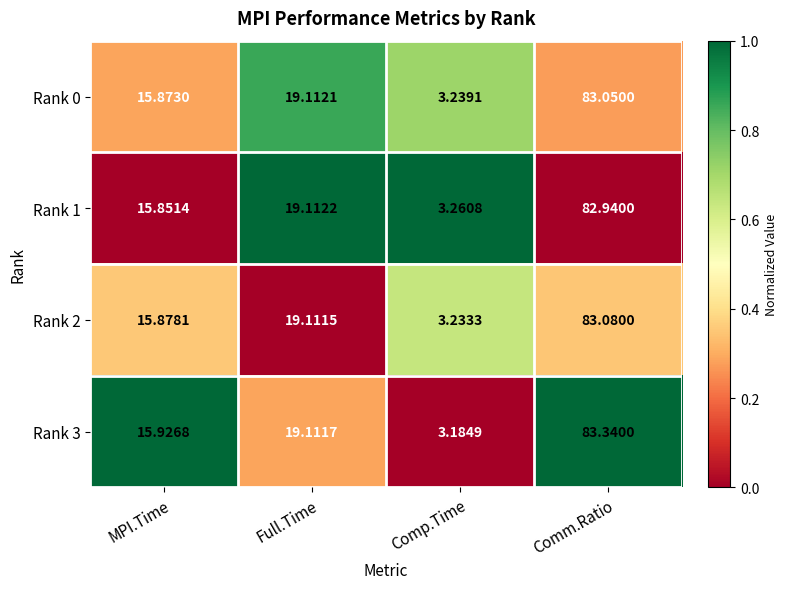

How many data points does each series have?

4